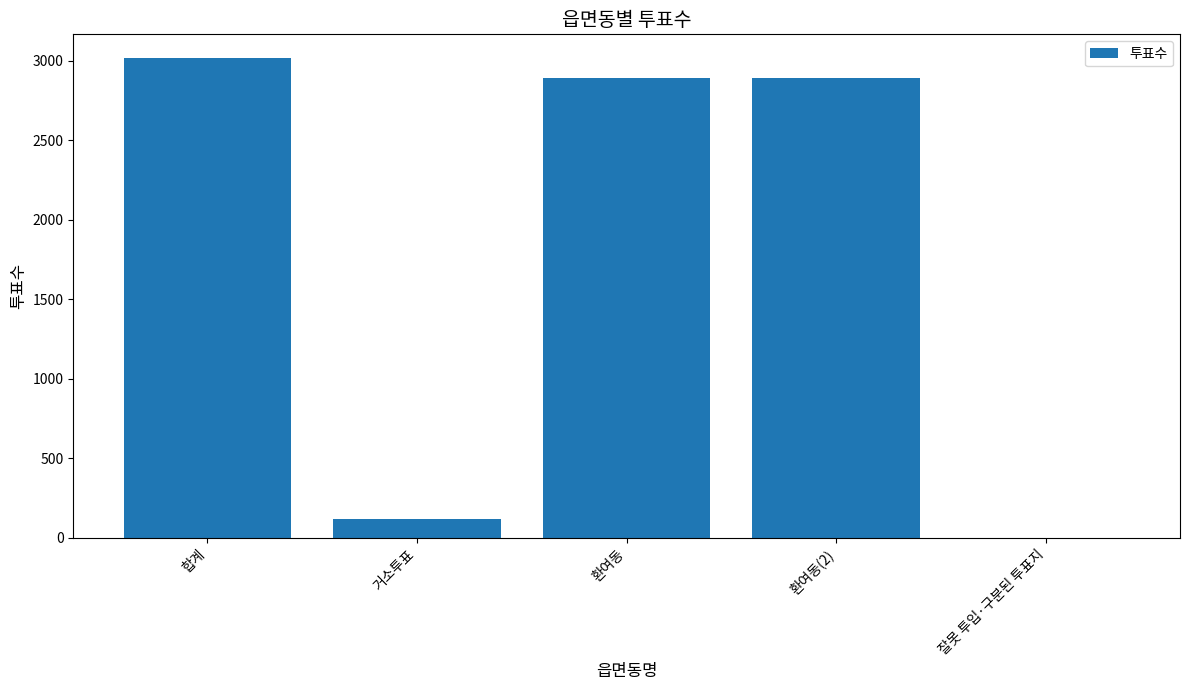

What is the greatest value displayed?

3014